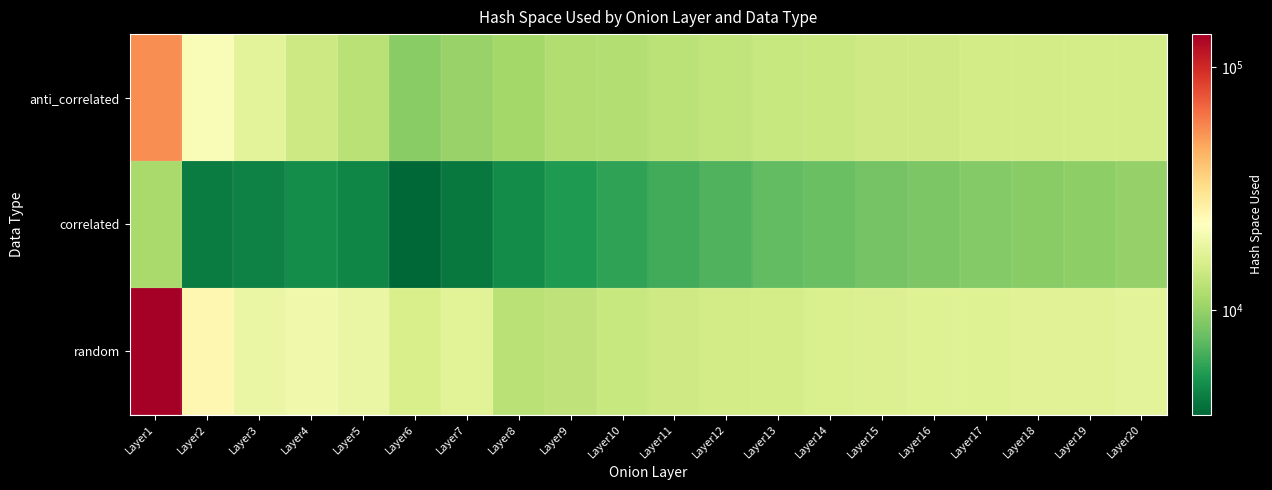

Rank the series at Layer6 from lowest to highest value.

correlated, anti_correlated, random